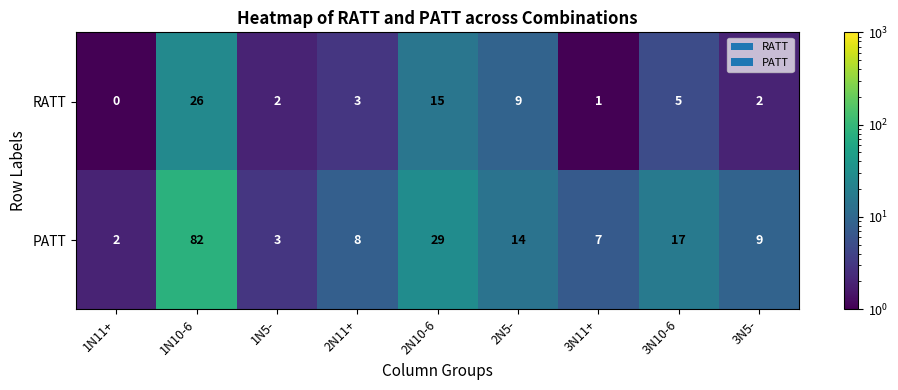

Reading left to right, list all the values displayed in this chart.

RATT: 1N11+=0	1N10-6=26	1N5-=2	2N11+=3	2N10-6=15	2N5-=9	3N11+=1	3N10-6=5	3N5-=2
PATT: 1N11+=2	1N10-6=82	1N5-=3	2N11+=8	2N10-6=29	2N5-=14	3N11+=7	3N10-6=17	3N5-=9